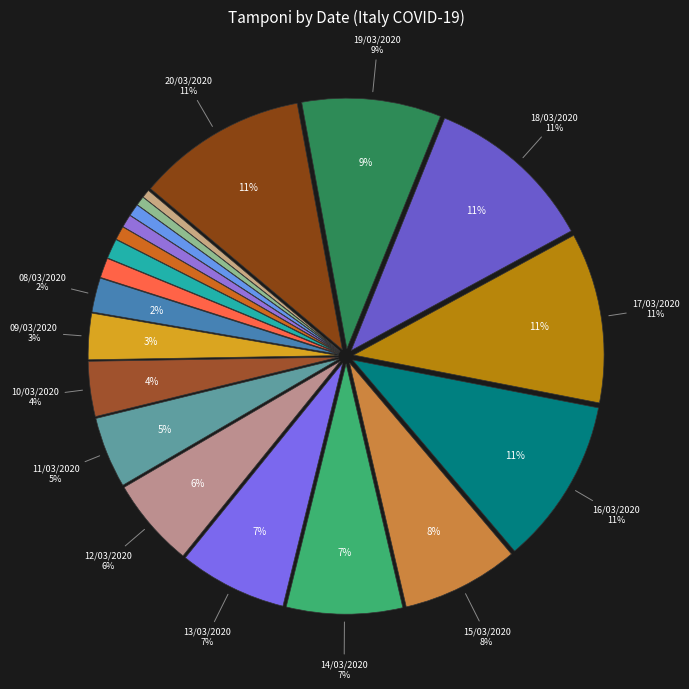

Which slice is the largest?

20/03/2020